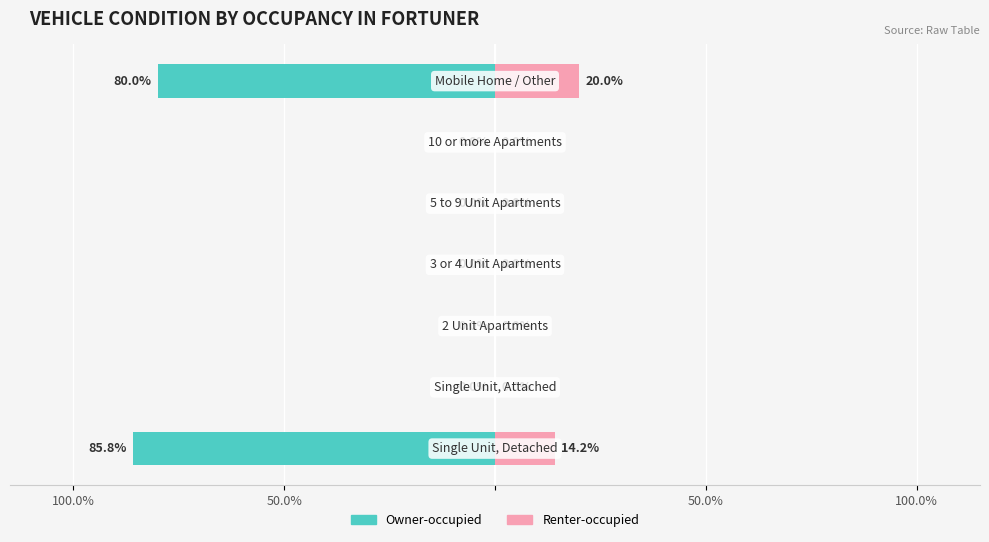

Which series changed the most between 50.0% and 50.0%?

Owner-occupied